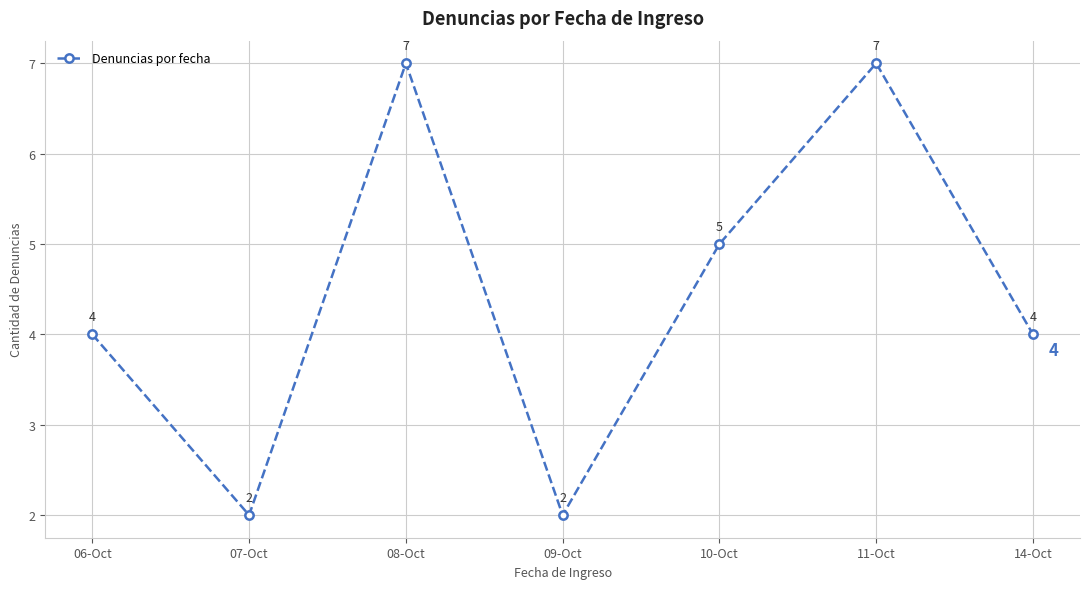

Reading right to left, list all the values displayed in this chart.

4	7	5	2	7	2	4